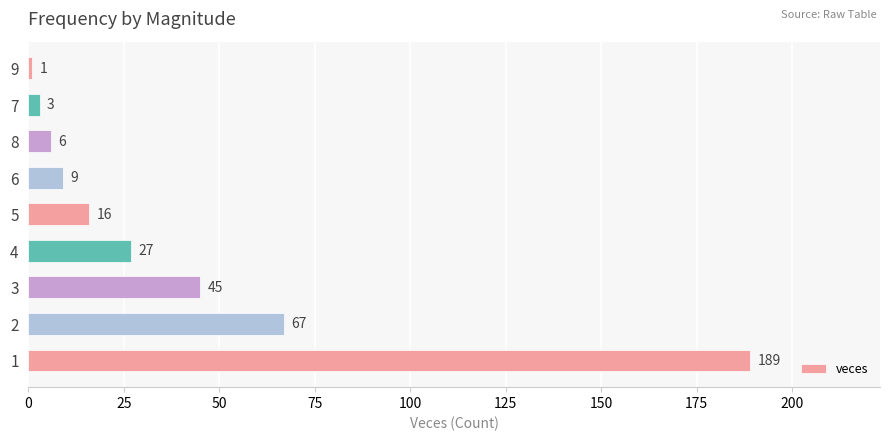

What is the sum of all values?

363